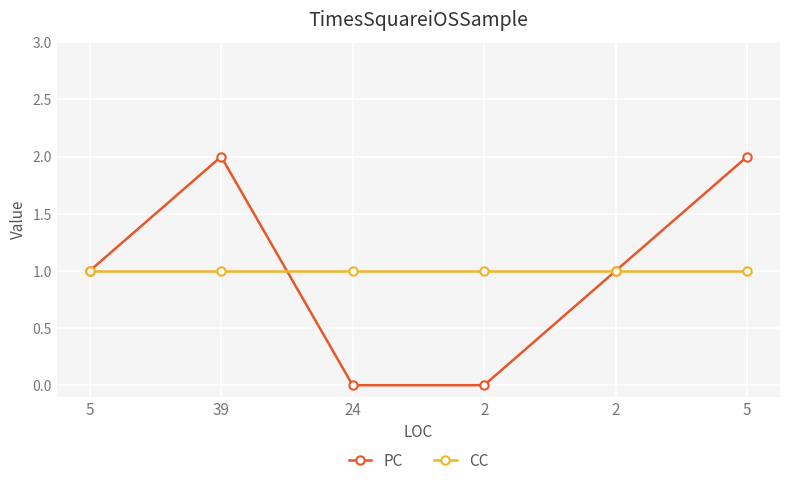

At how many categories does at least one series exceed 0?

6